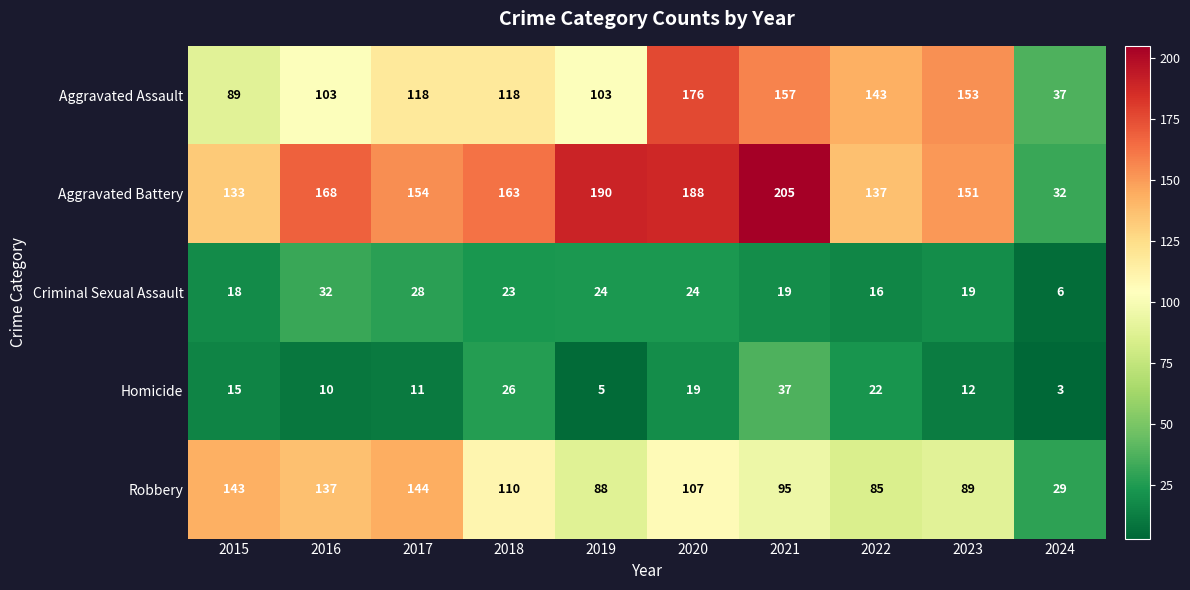

At which label is Robbery closest to 86?

2022